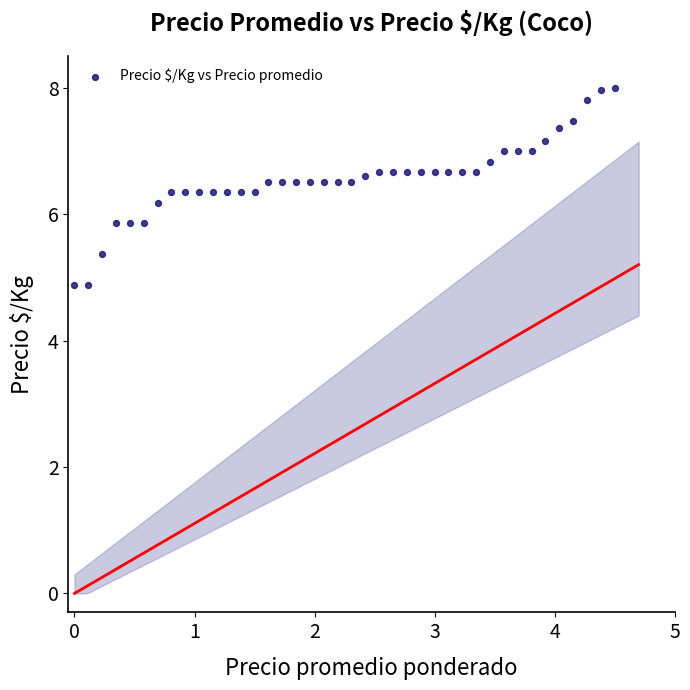

What is the range of Y values (max minus min)?

3.1